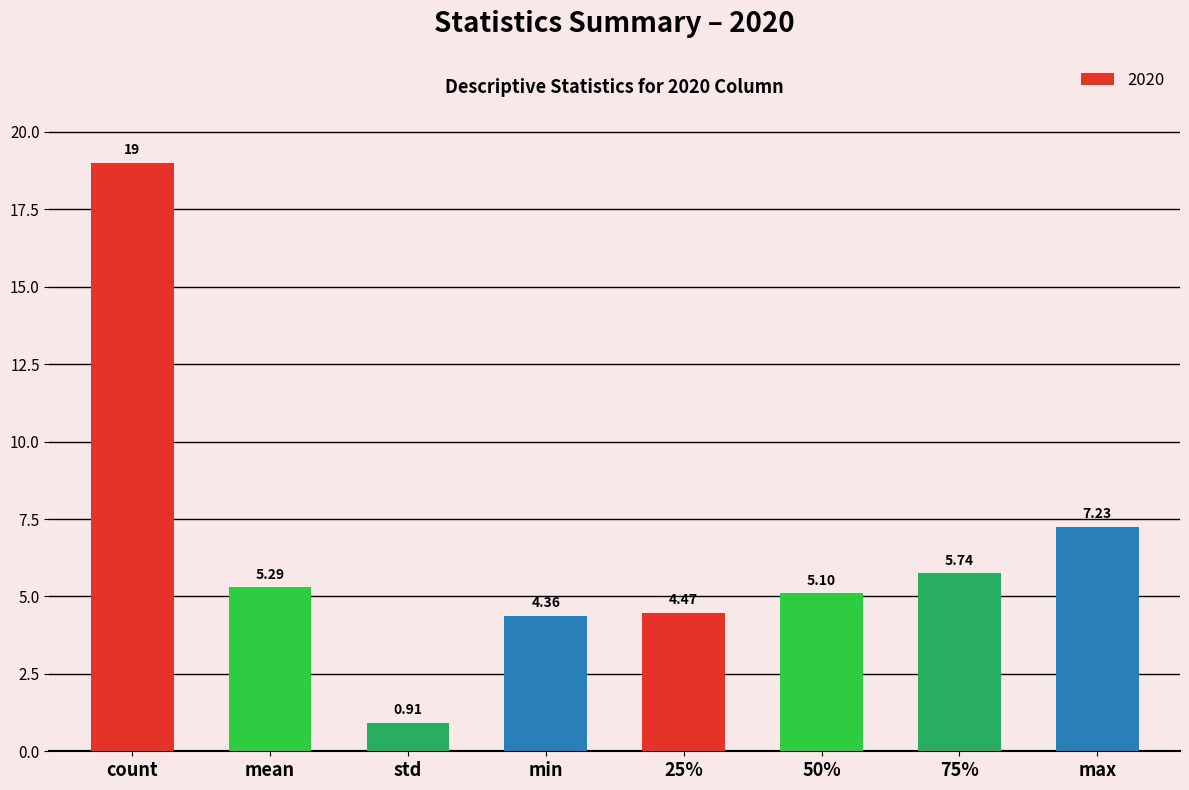

How many bars are there in total?

8